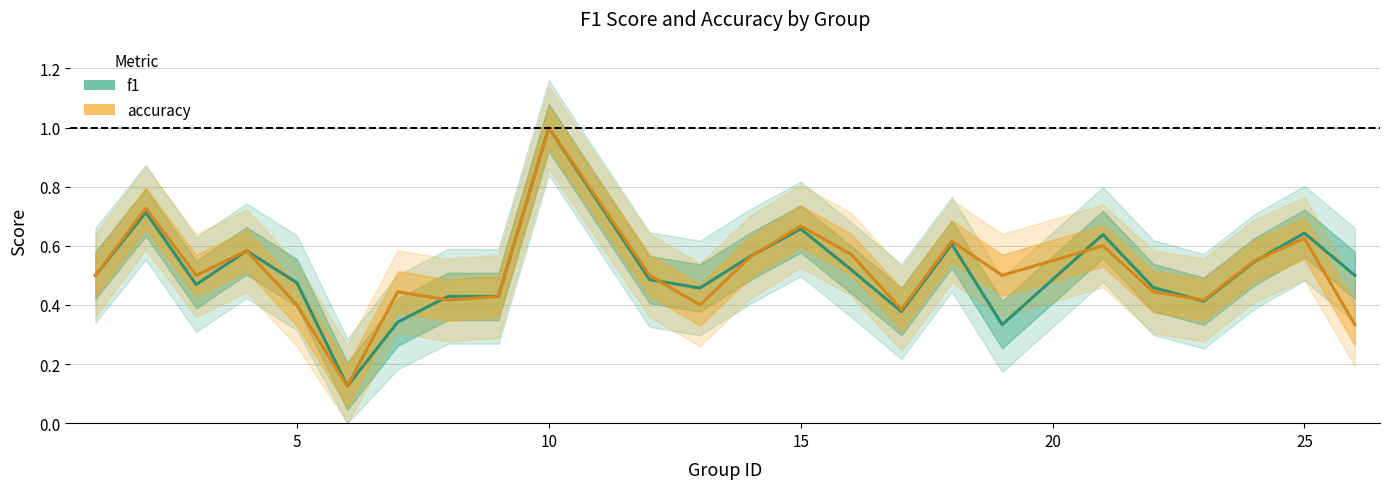

In accuracy, how many points are higher than both neighbors (excluding endpoints)?

8